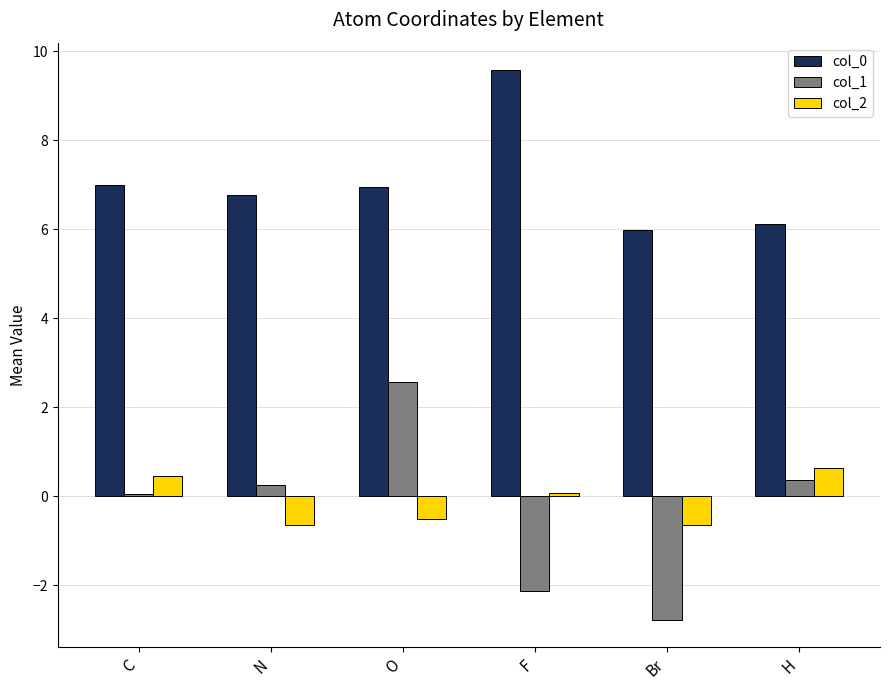

Rank the series by their maximum value, from lowest to highest.

col_2, col_1, col_0